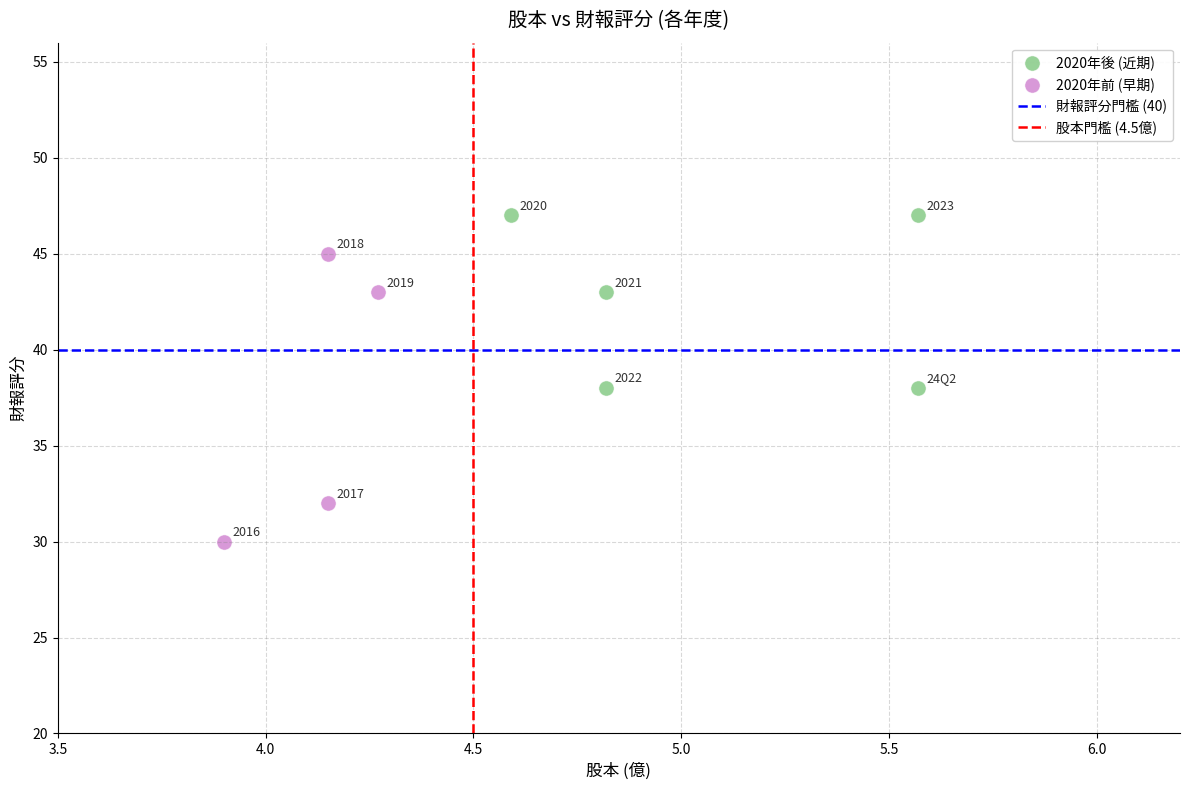

Which series contains the lowest Y value?

2020年前 (早期)